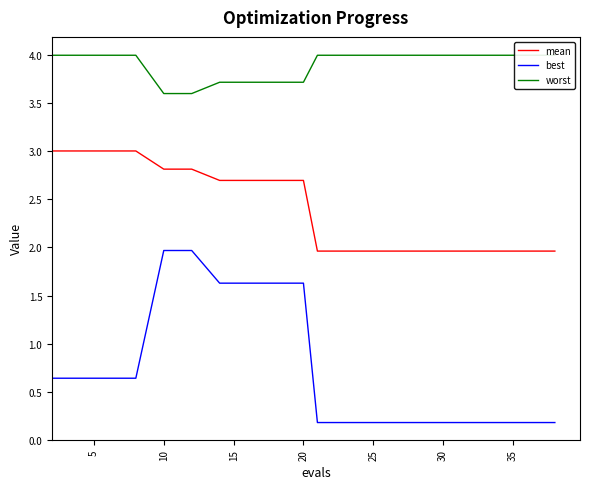

What are all the series names shown in the legend?

mean, best, worst